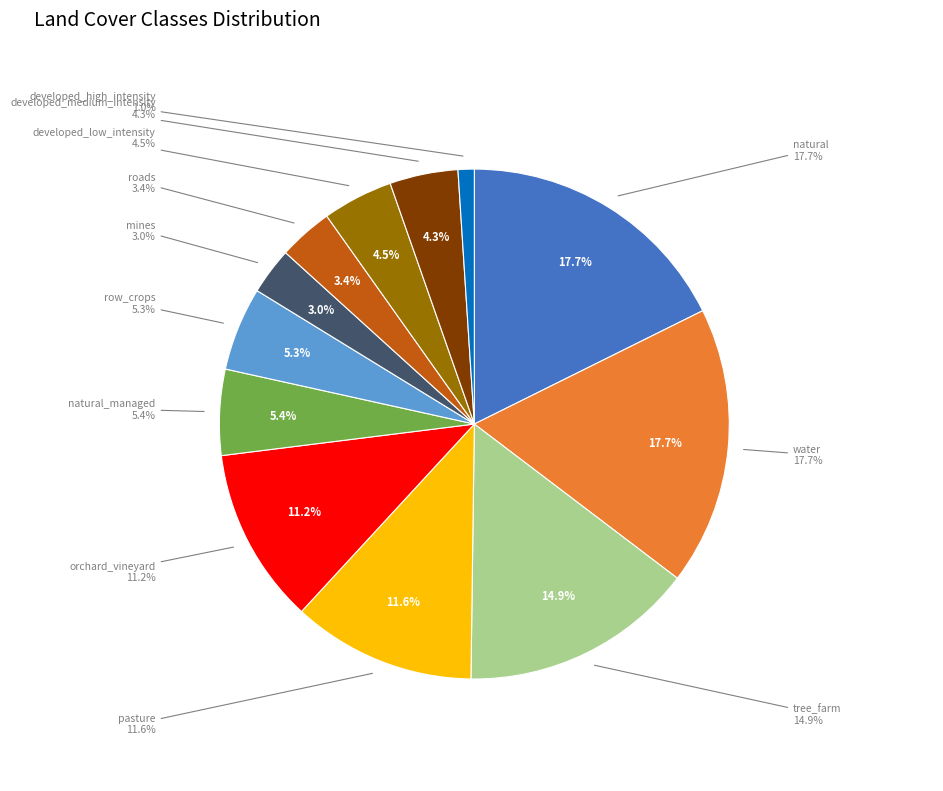

Which has a higher value, developed_high_intensity or natural?

natural